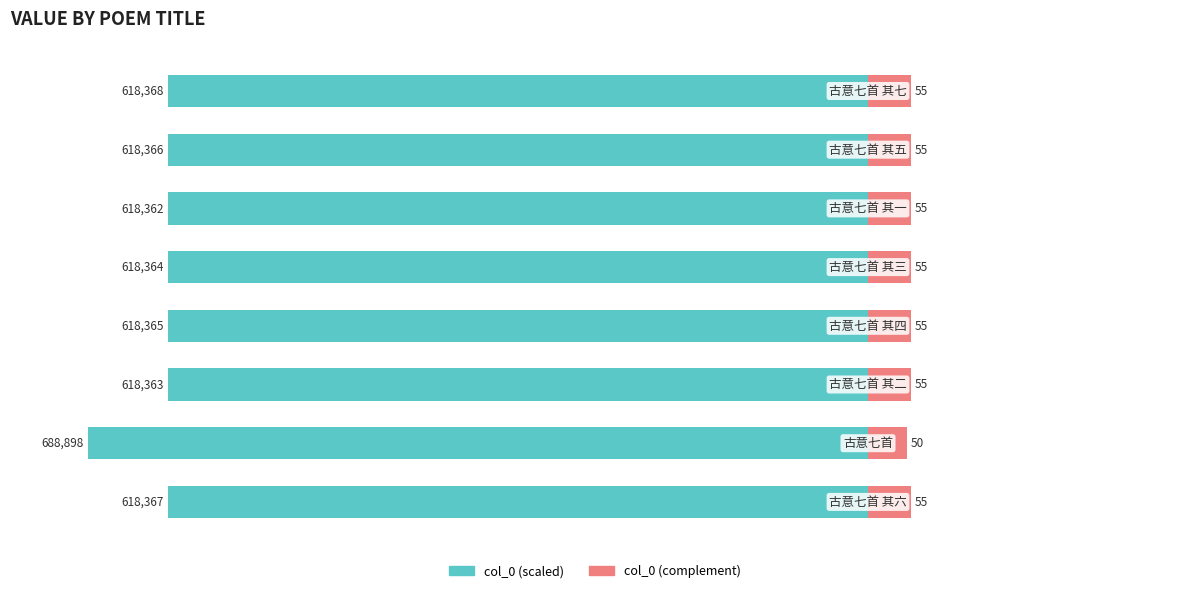

Which has a higher value, 7 or 2?

2